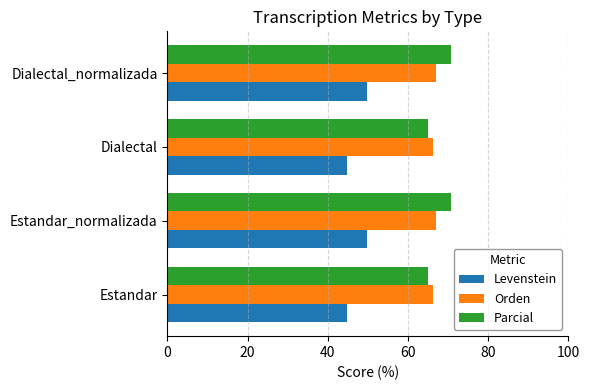

The value of Orden at Estandar is 66.1. True or false?

True